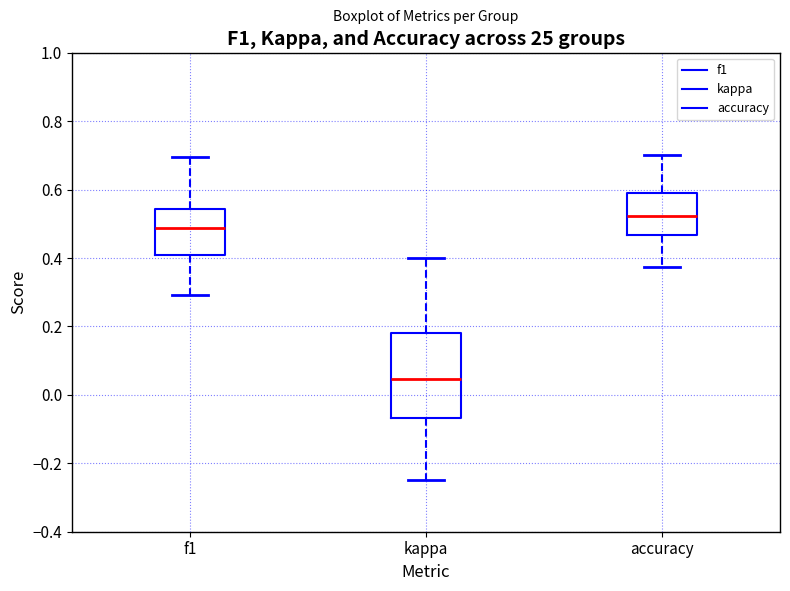

Which box is the tallest, from its lower edge to its upper edge?

kappa